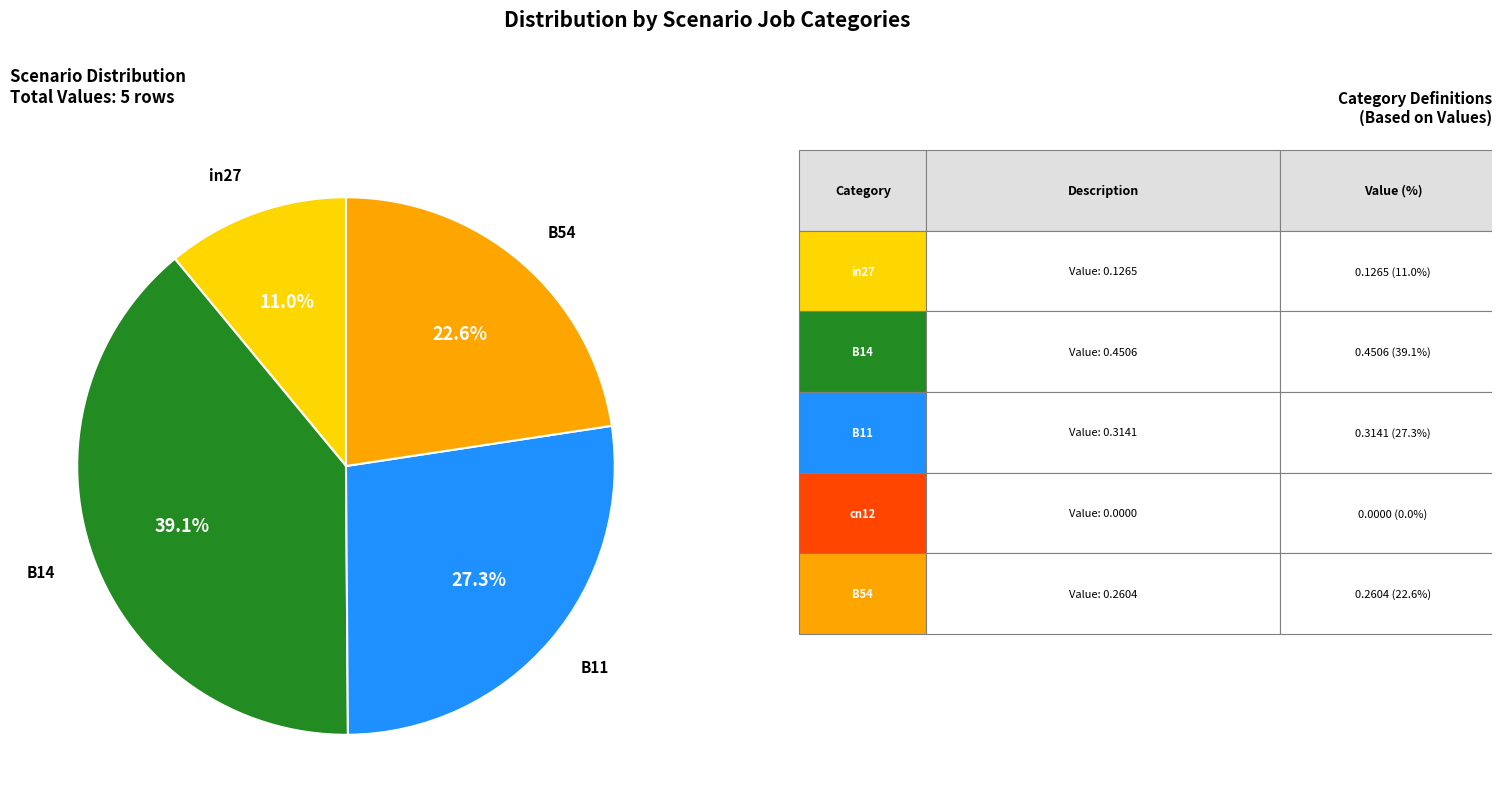

How many slices are in this pie chart?

4